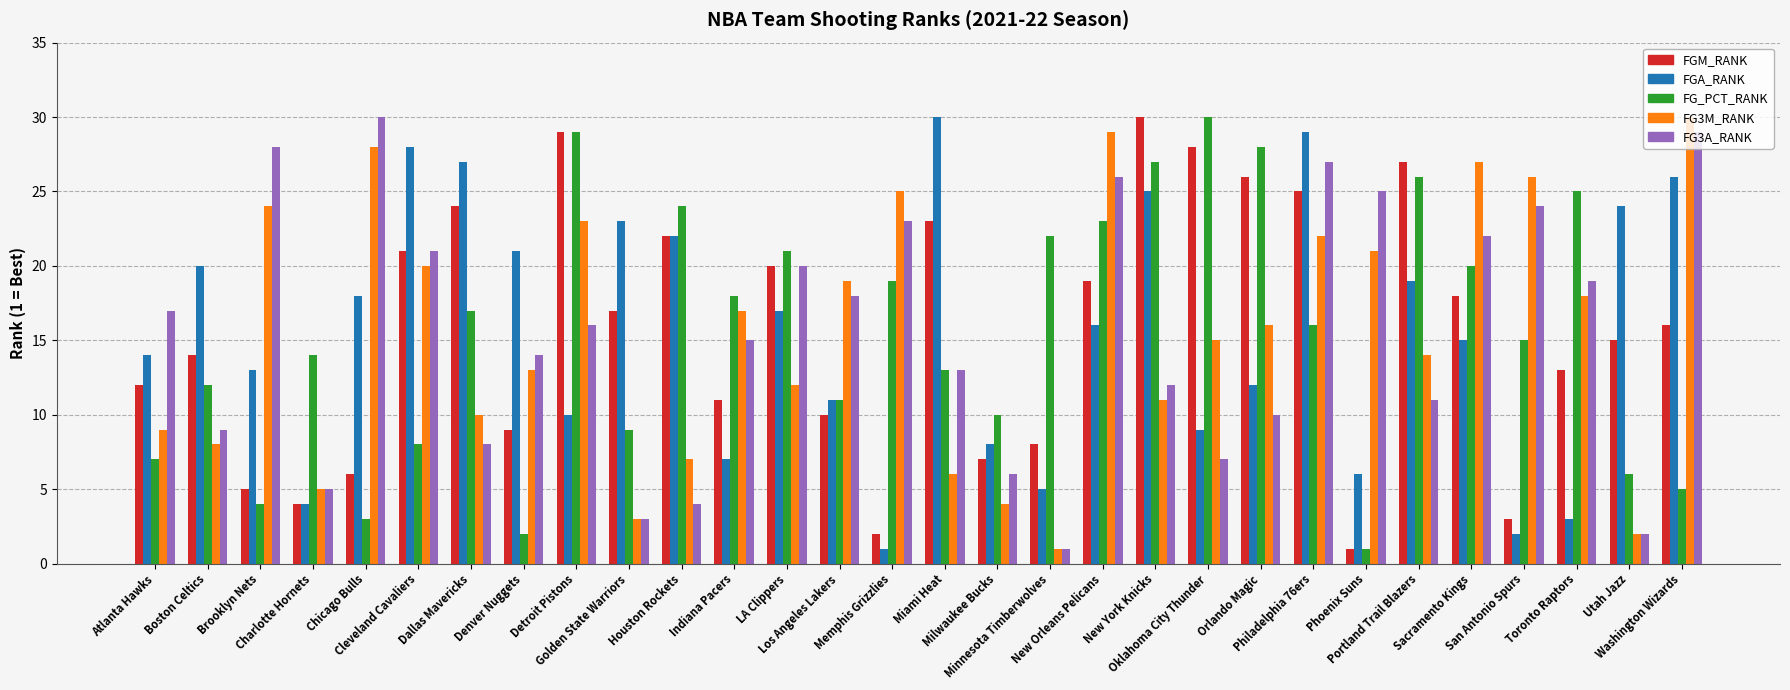

How many categories are shown in the chart?

30